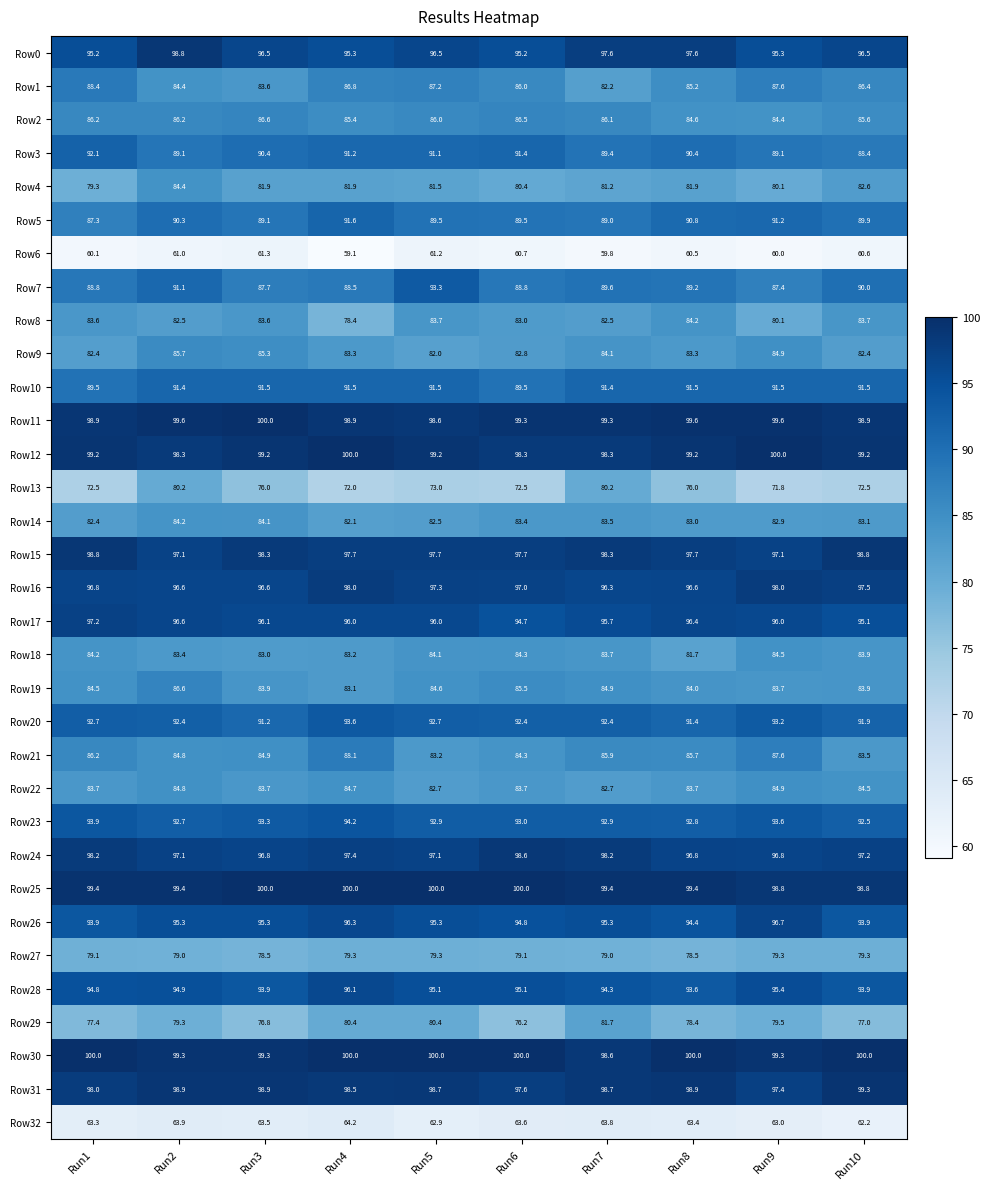

At which label does Row0 first exceed 96?

Run2